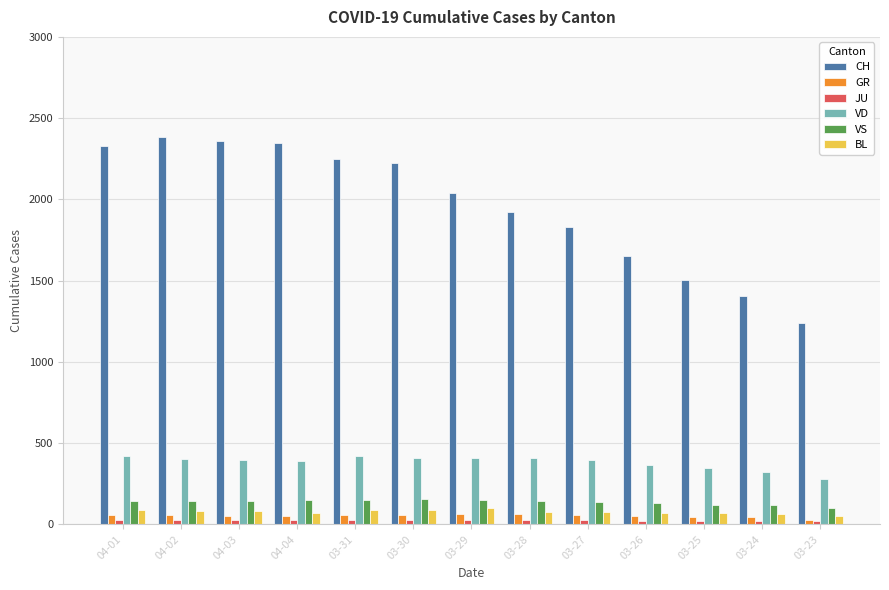

At how many categories does at least one series exceed 513?

13